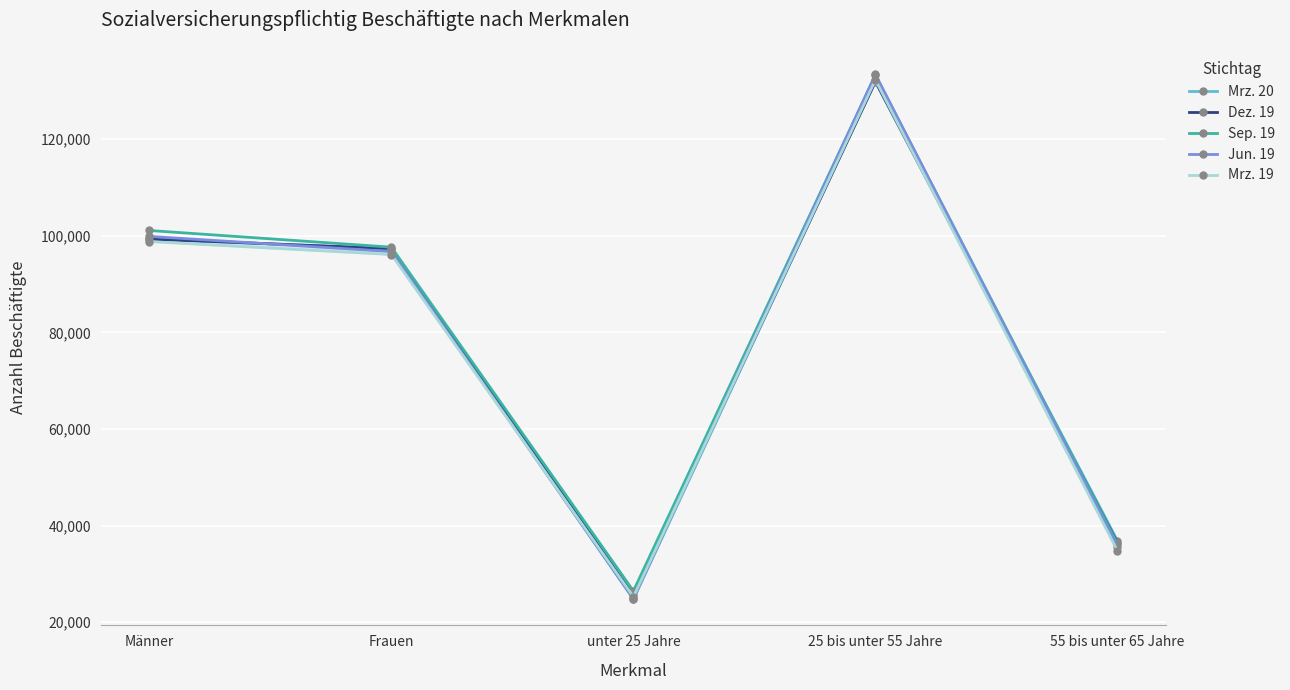

What is the maximum value for Mrz. 19?

132257